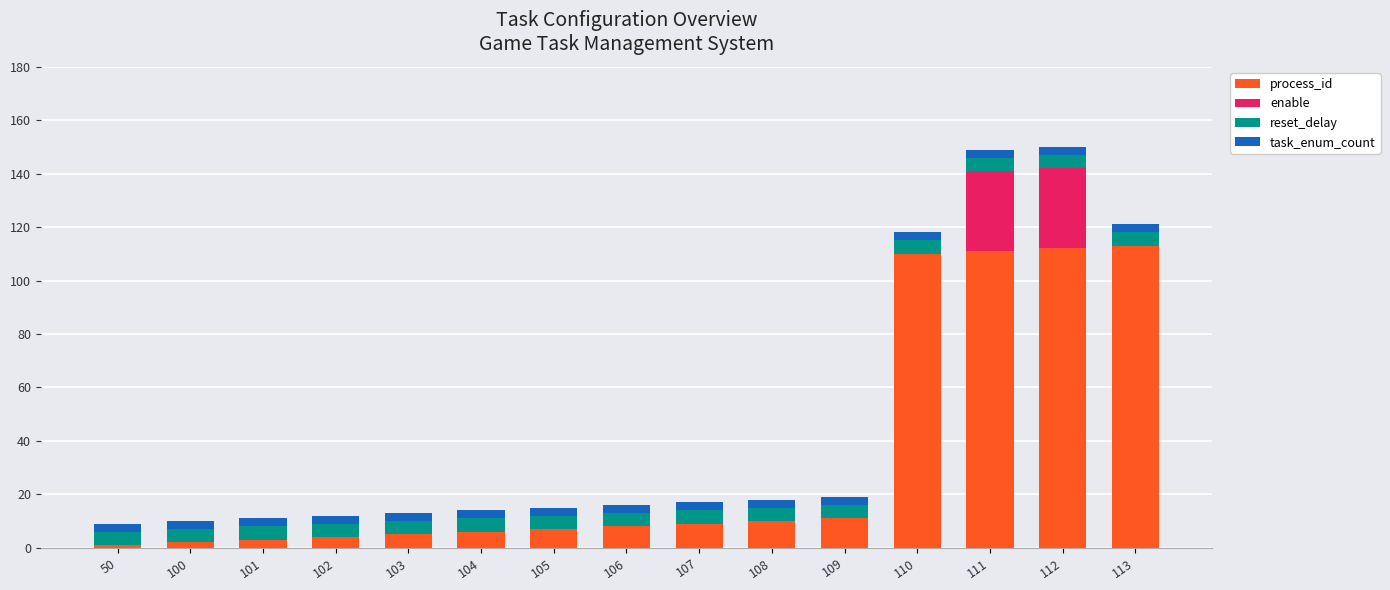

Count the number of categories in the chart.

15